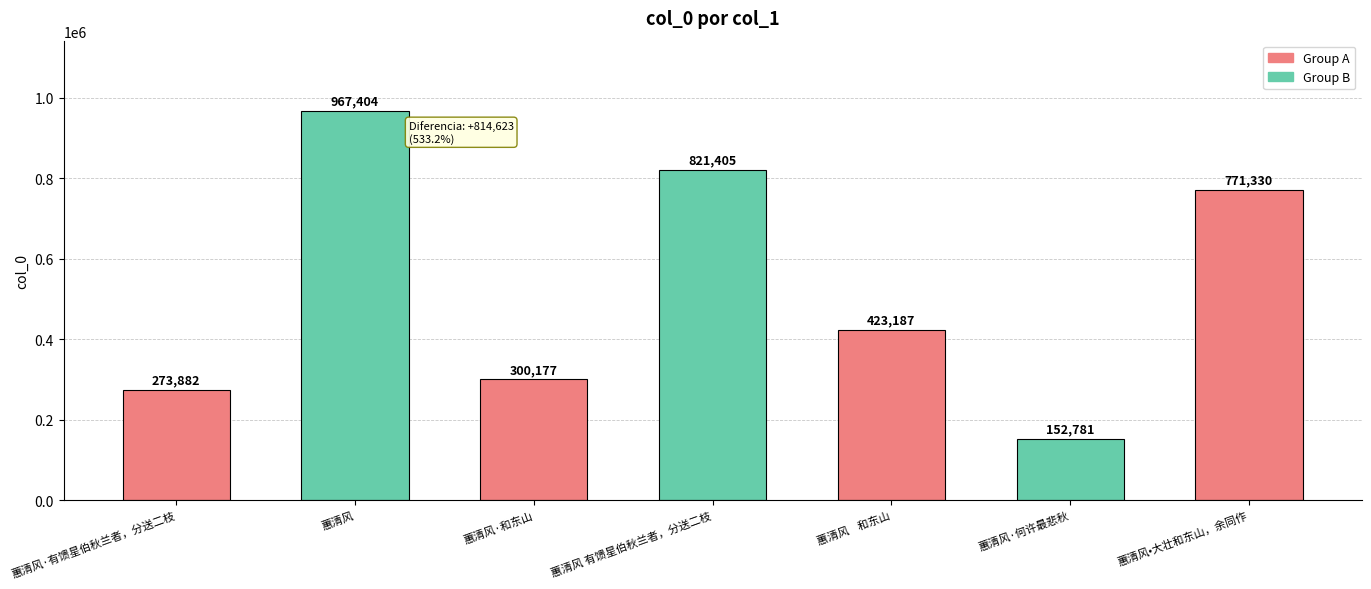

Does the chart contain any negative values?

No